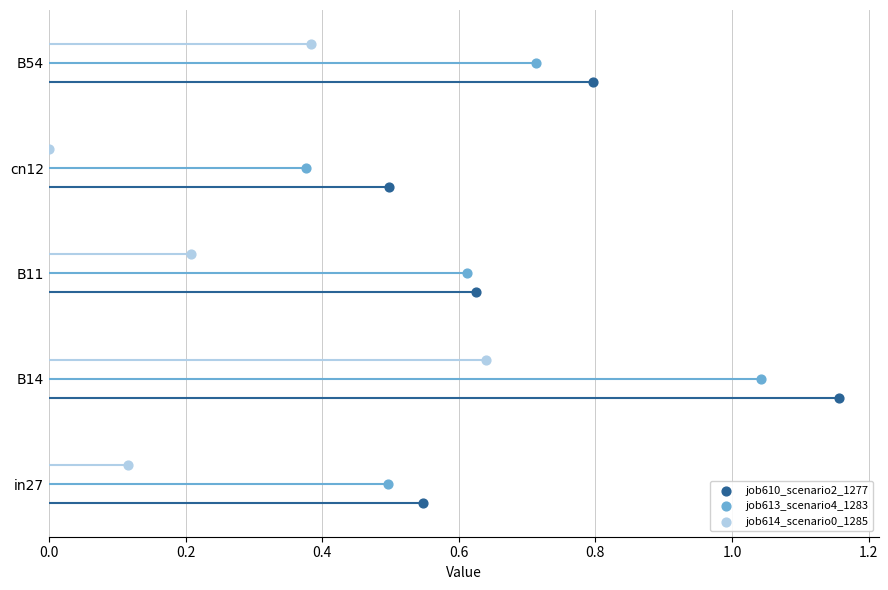

What are all the series names shown in the legend?

job610_scenario2_1277, job613_scenario4_1283, job614_scenario0_1285